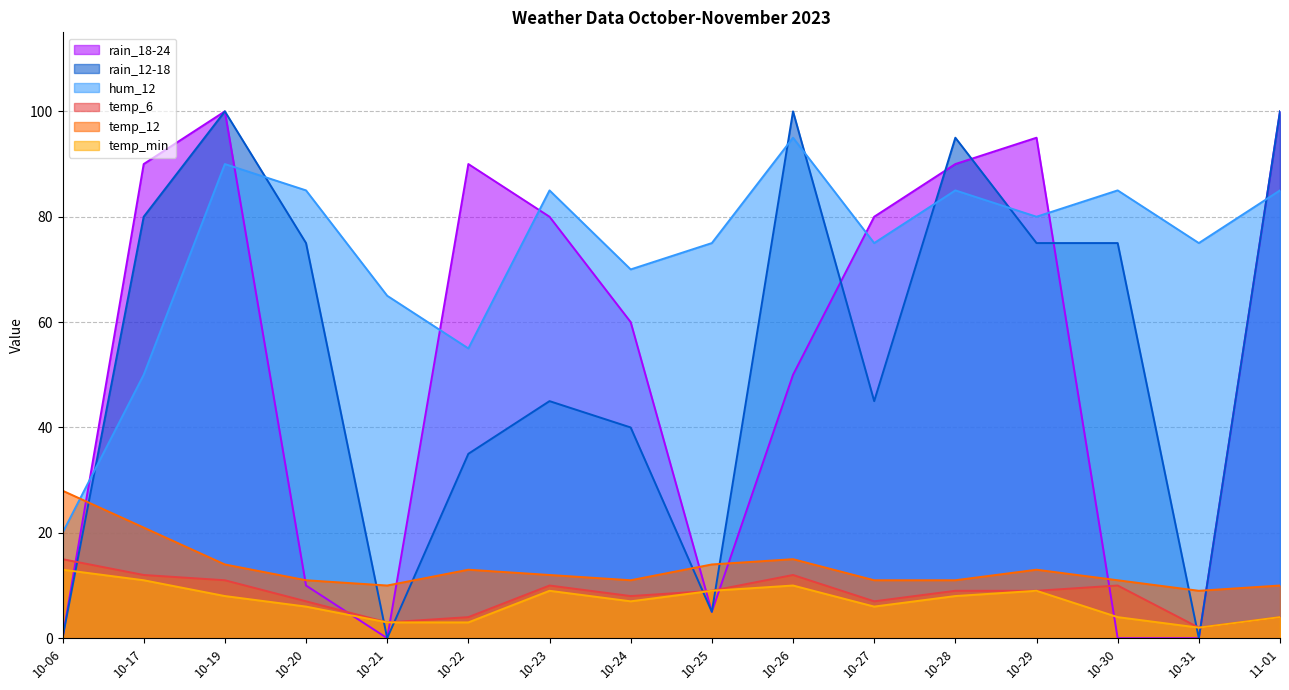

Between 10-22 and 10-25, which series saw the biggest shift?

rain_18-24